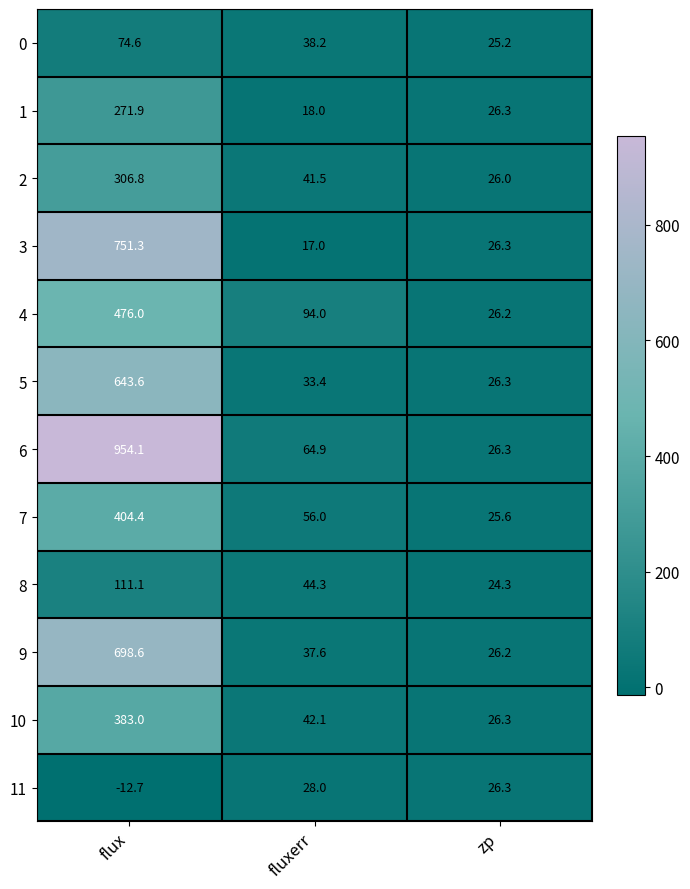

What is the sum of the 11 values at zp and fluxerr?

54.3